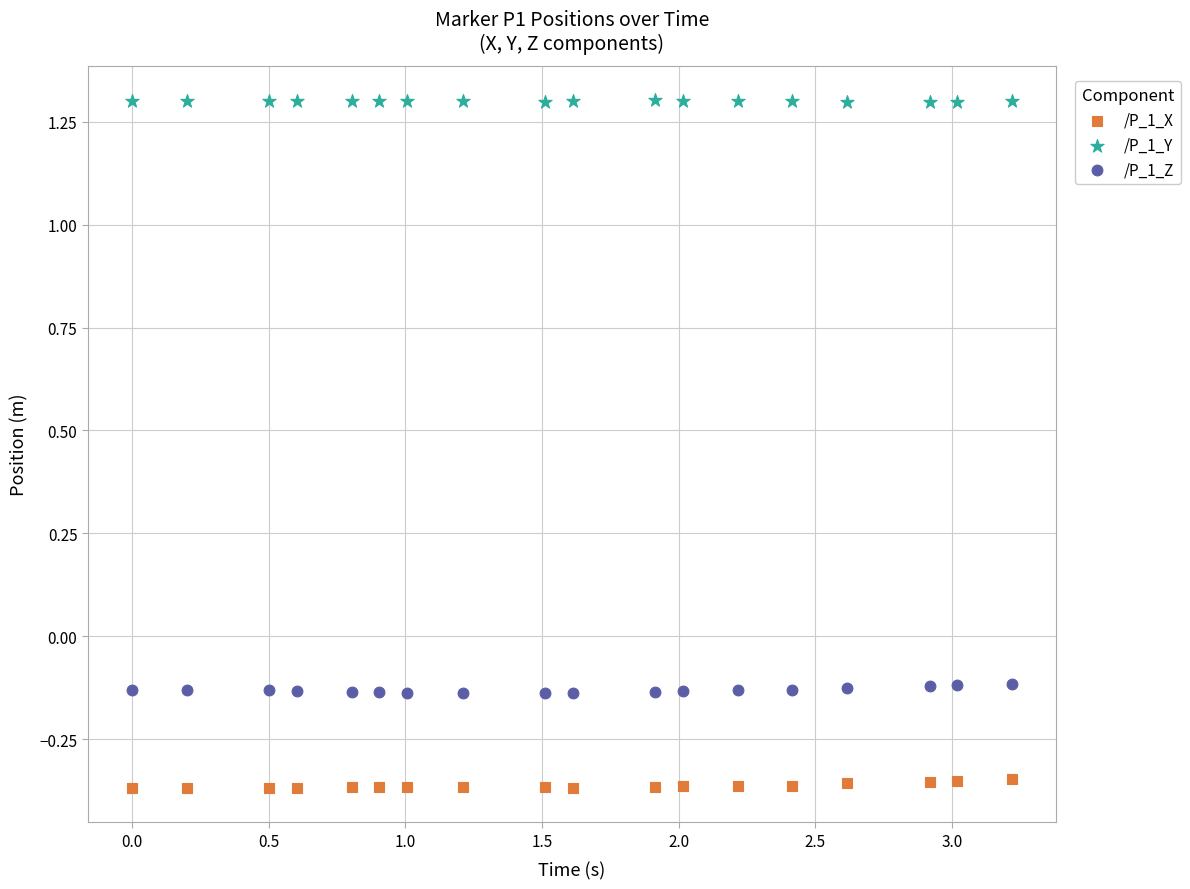

What are all the series names shown in the legend?

/P_1_X, /P_1_Y, /P_1_Z